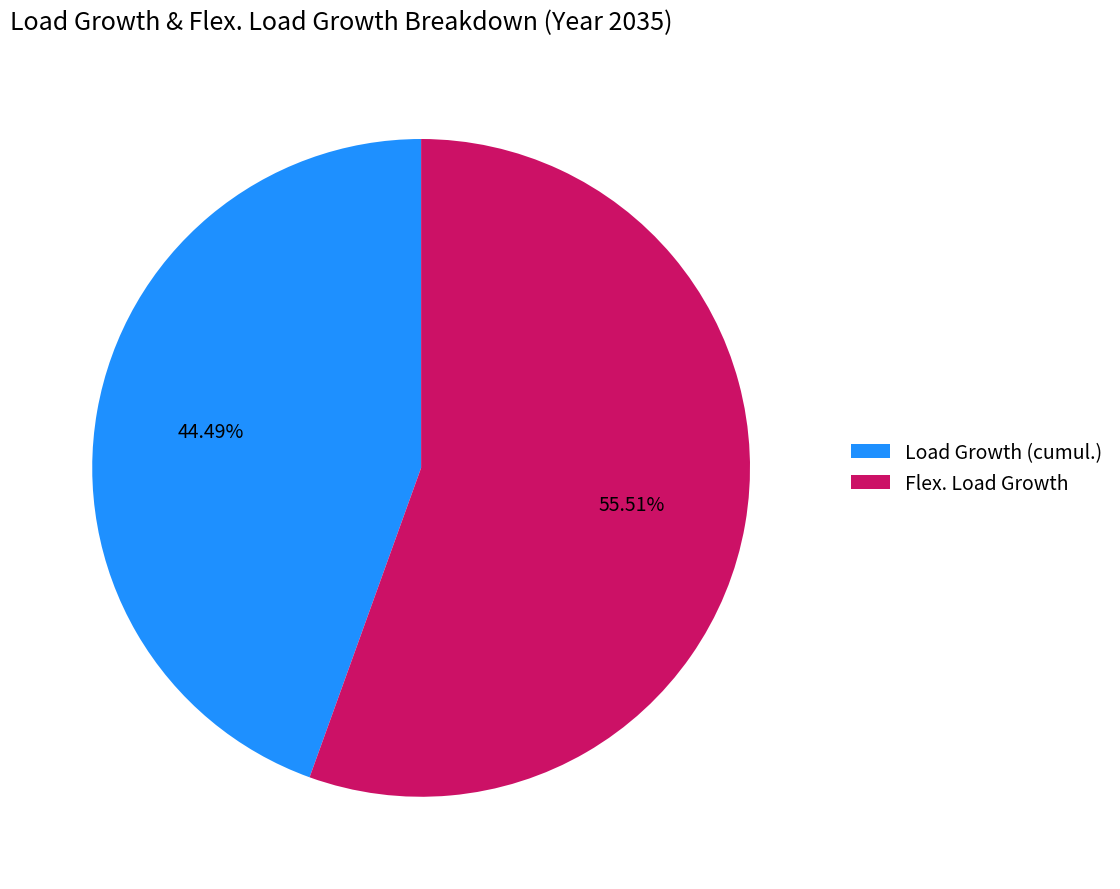

To the nearest percent, what is the difference between the Load Growth (cumul.) and Flex. Load Growth slice percentages?

11%